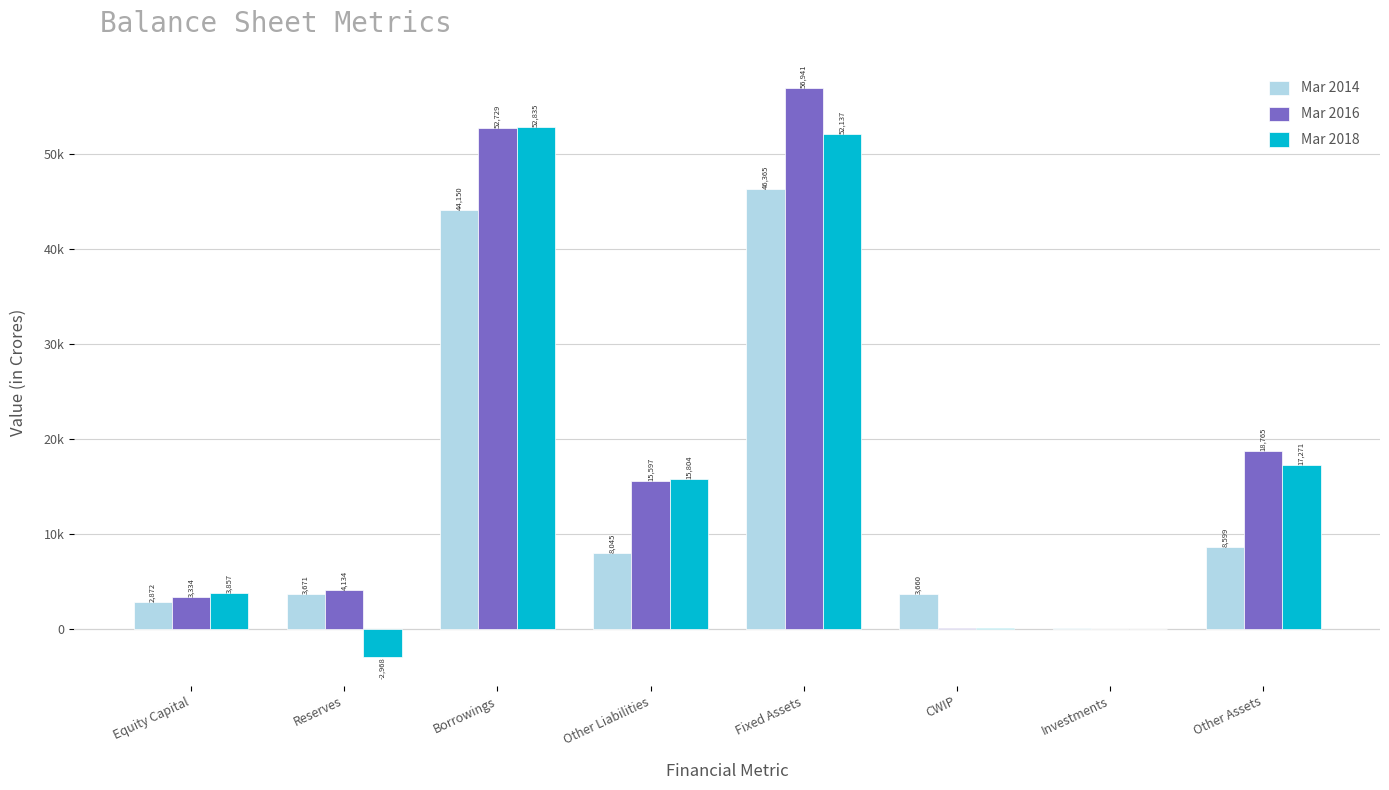

Are the bars grouped side by side (vs. stacked)?

Yes